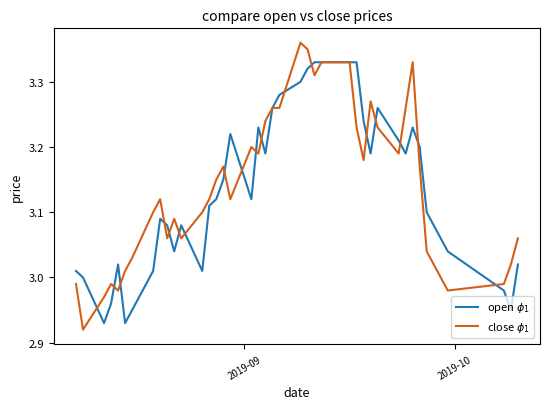

Which series has the largest range (max minus min)?

close $\phi_1$